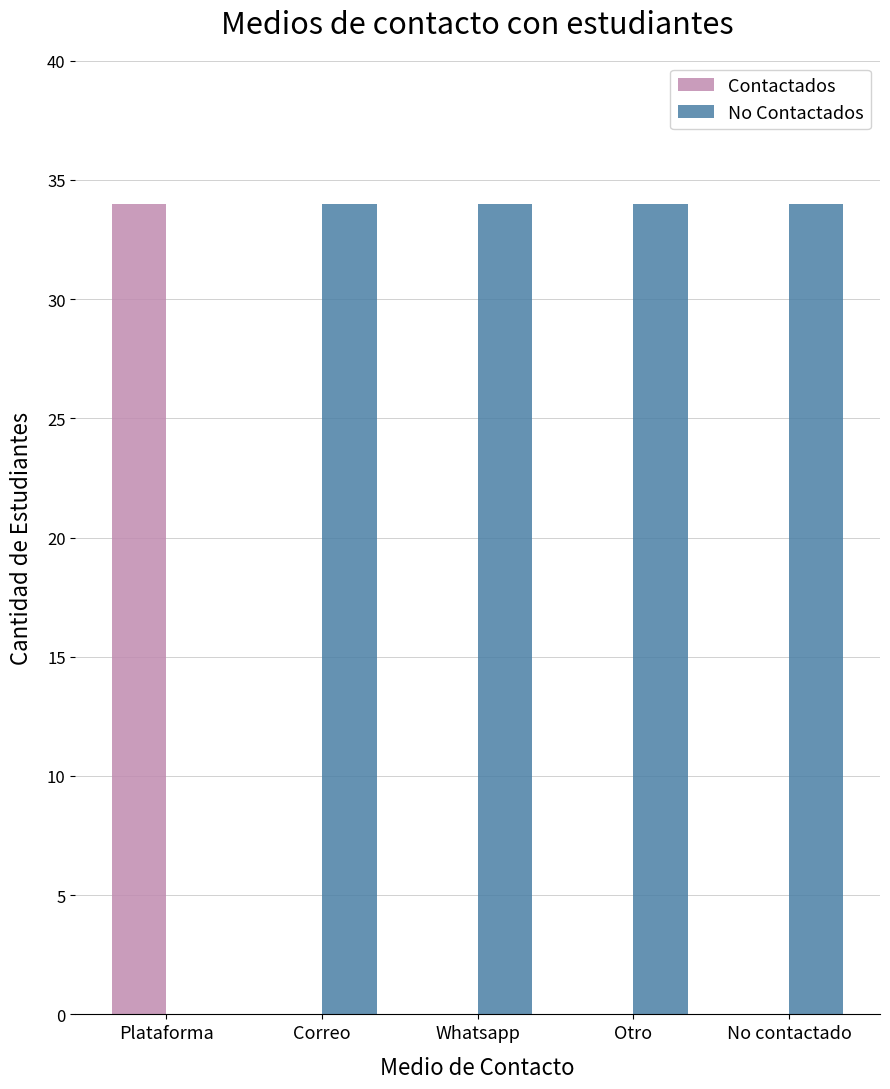

True or false: No Contactados has a value of 34 at Correo.

True